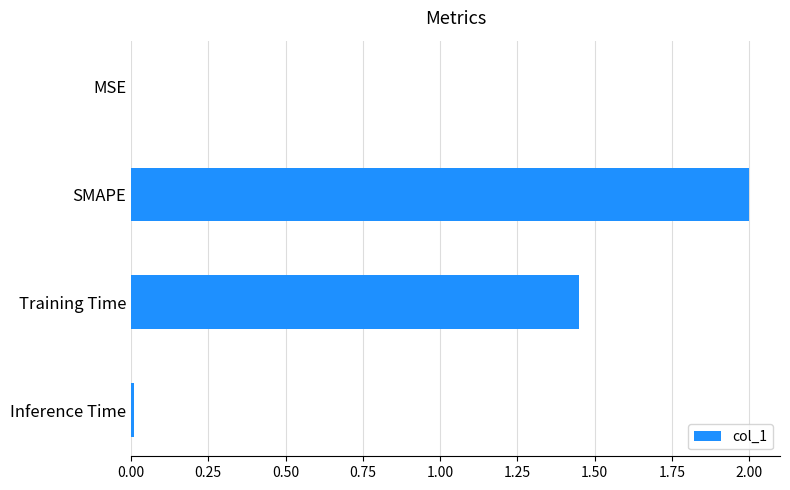

At which category does the chart reach its peak across all series?

SMAPE